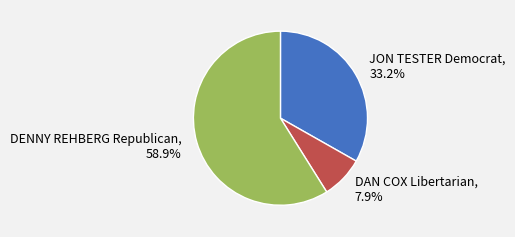

What is the ratio of the value at DENNY REHBERG Republican to the value at JON TESTER Democrat?

1.8